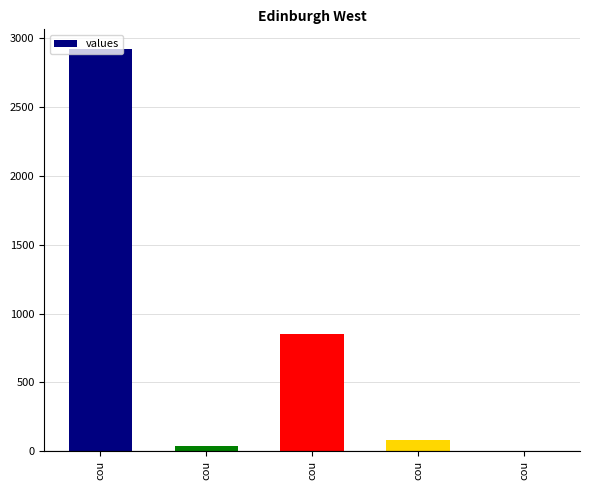

Count the number of data series in this chart.

1